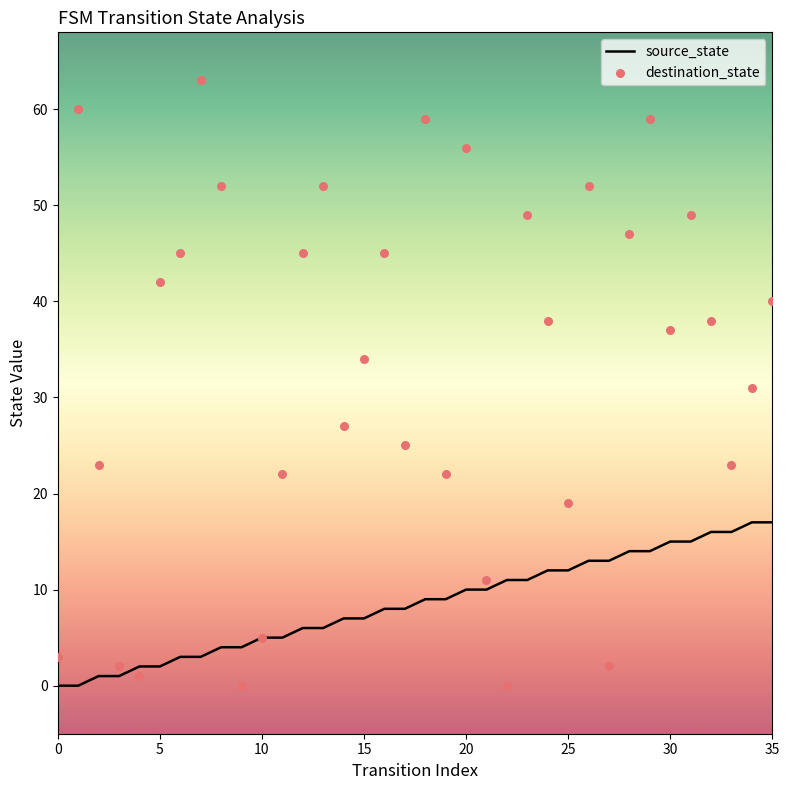

Is the value of source_state at 11 greater than the value of destination_state at 29?

No